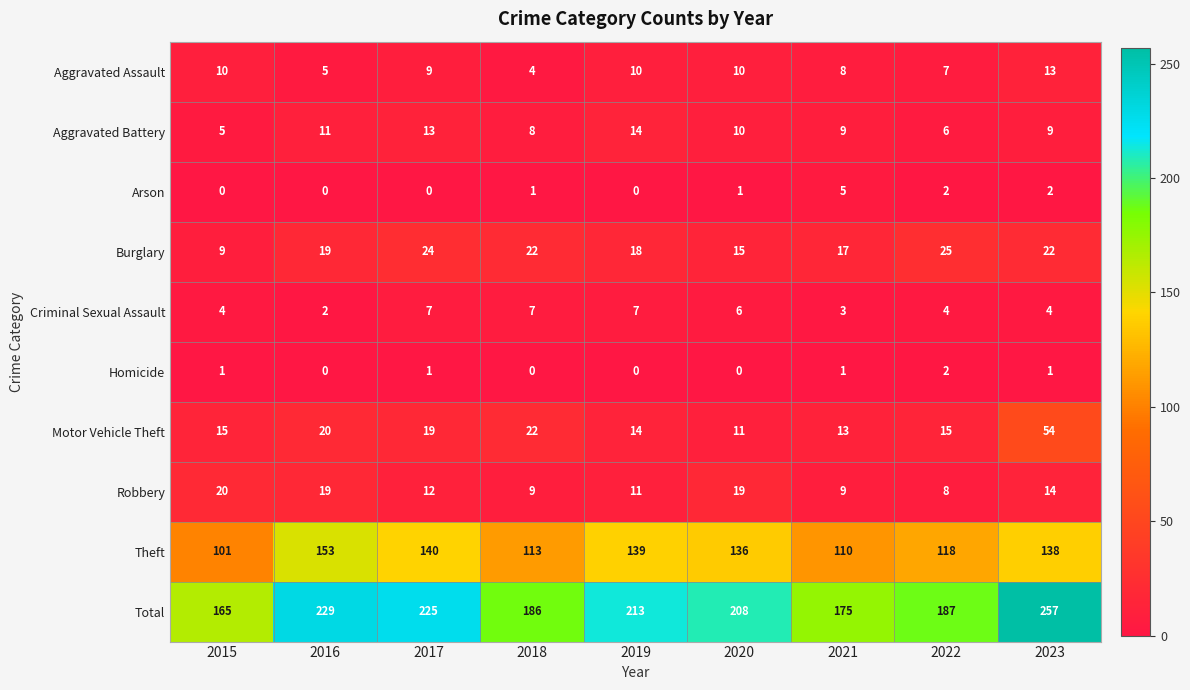

What is the sum of the Aggravated Assault values at 2018 and 2016?

9